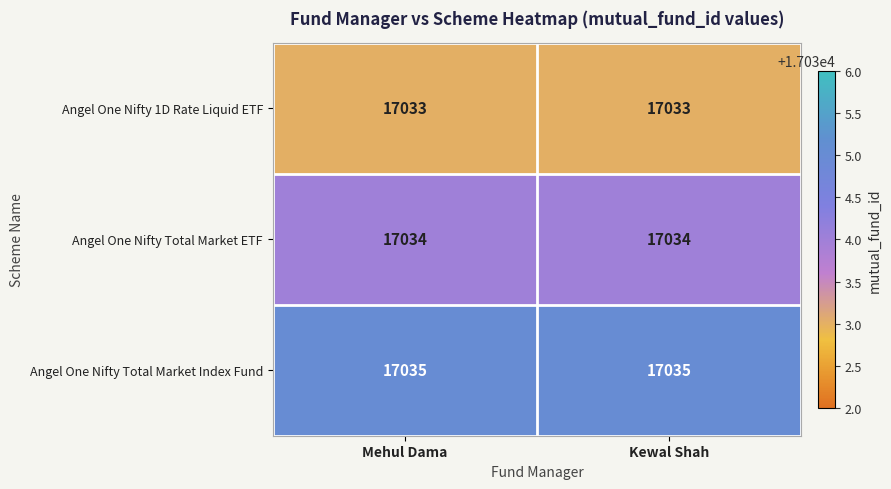

What is the average value of the Angel One Nifty Total Market Index Fund series?

17035